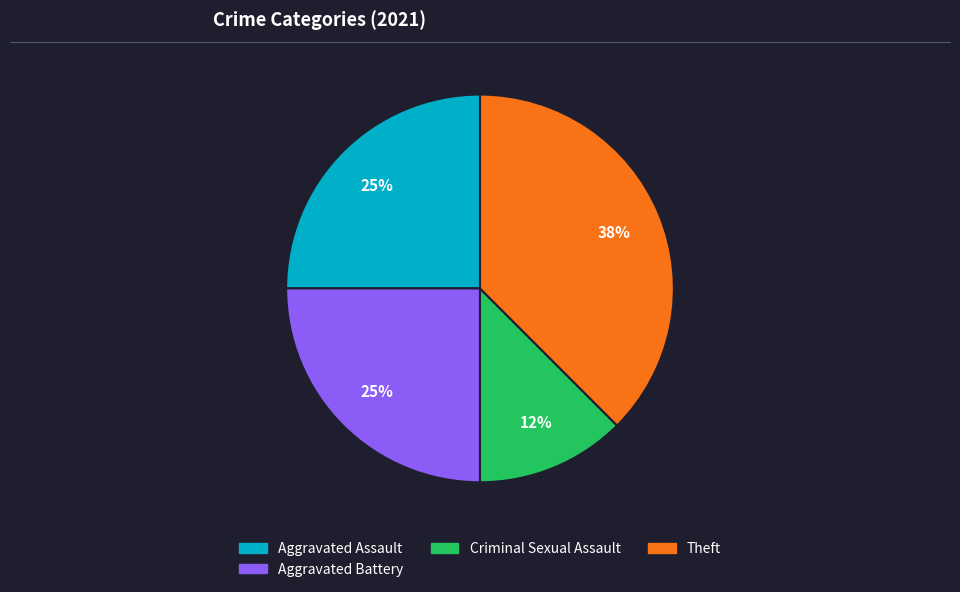

Is there a majority slice in this chart?

No